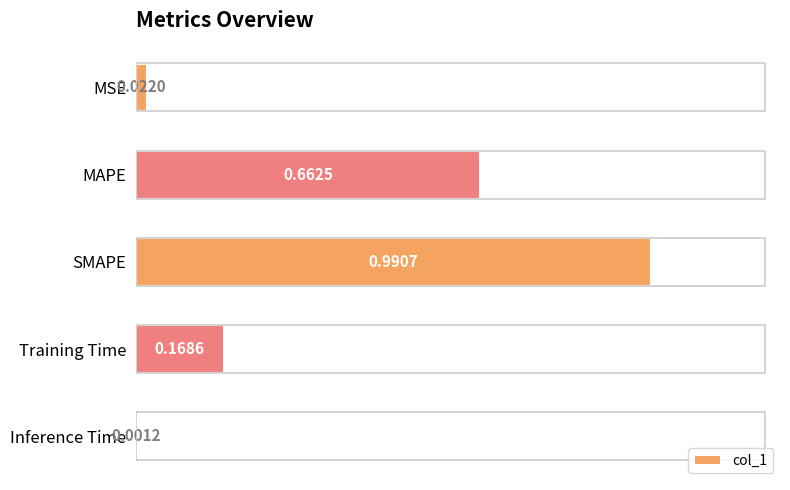

Where is the data nearest to the value 0?

Inference Time